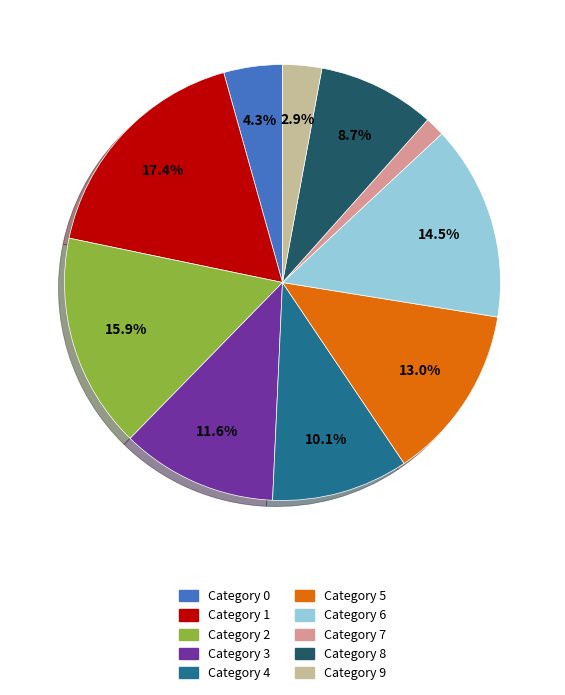

How many segments does this pie chart have?

10